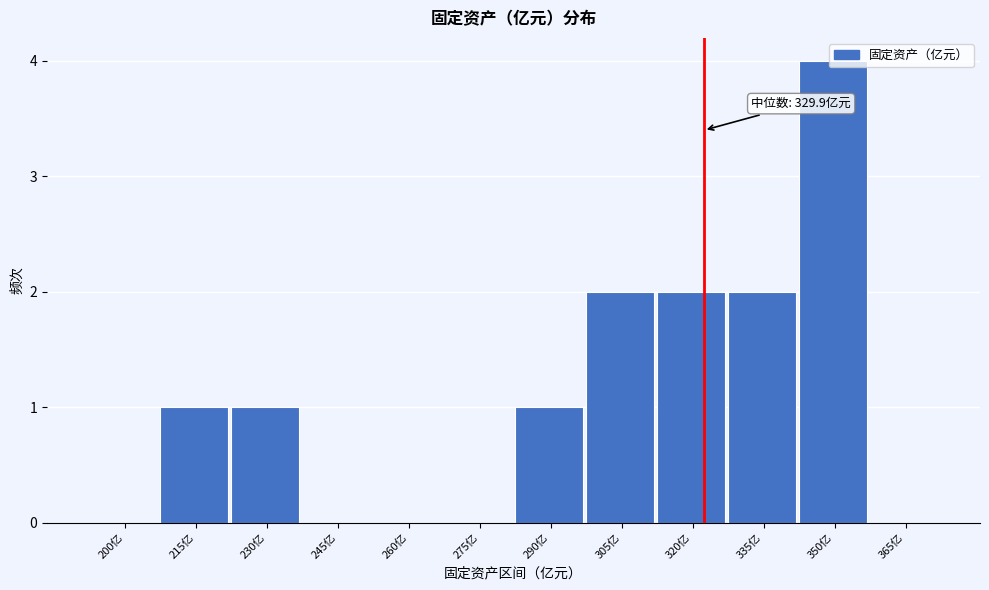

What is the sum of the values at 335亿 and 215亿?

3